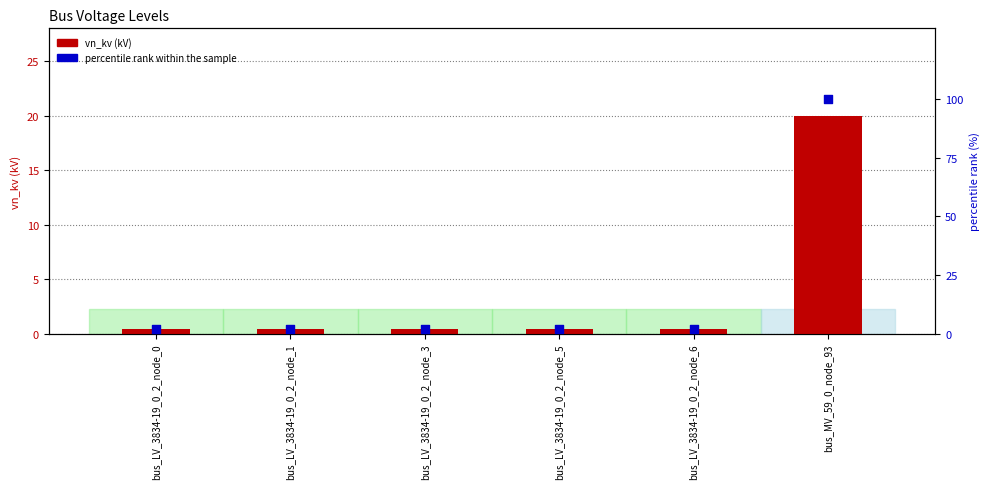

Is the value of percentile rank within the sample at bus_LV_3834-19_0_2_node_6 greater than the value of vn_kv at bus_LV_3834-19_0_2_node_6?

Yes